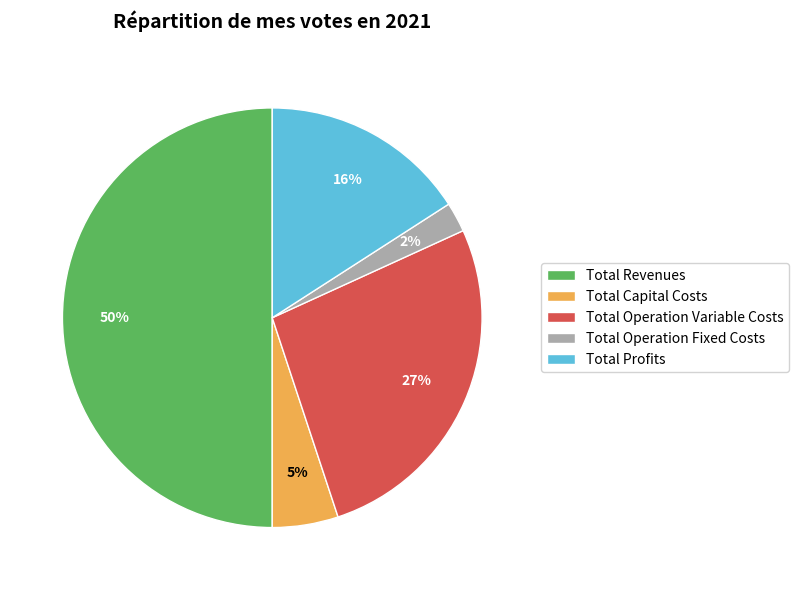

Between Total Operation Variable Costs and Total Revenues, which is larger?

Total Revenues